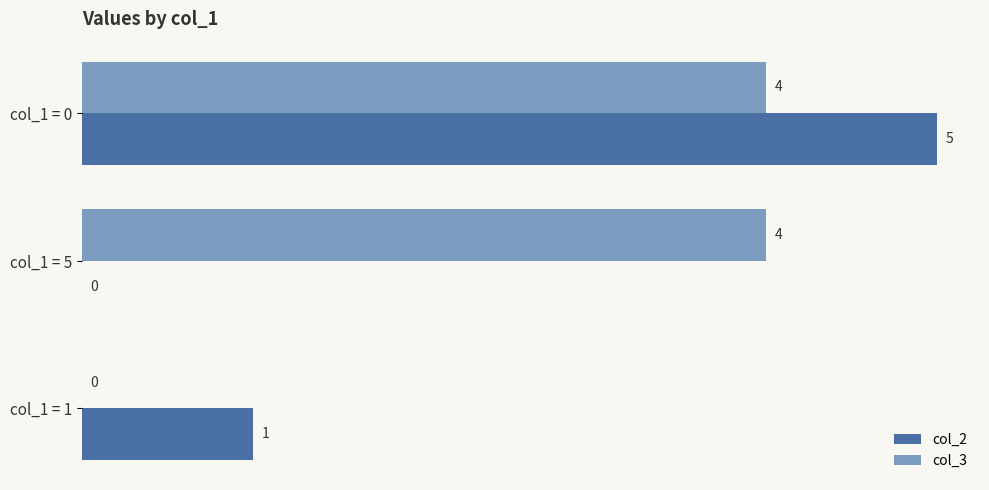

Between col_1 = 5 and col_1 = 1, which series saw the biggest shift?

col_3